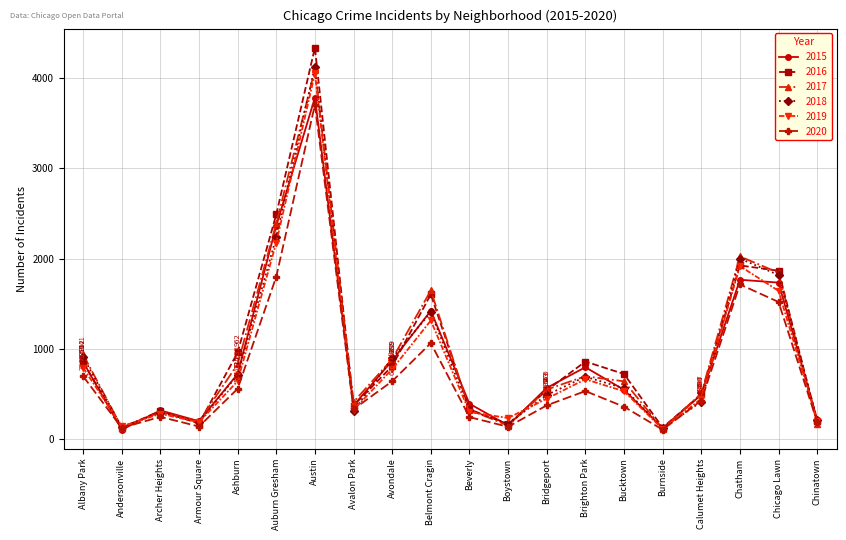

How many interior local valleys does the 2020 series have?

5